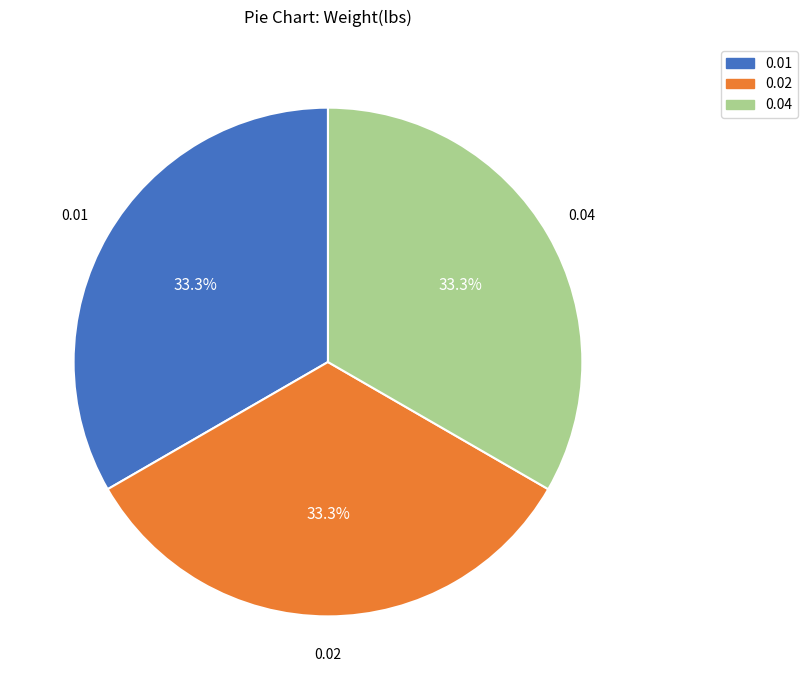

How many slices are in this pie chart?

3